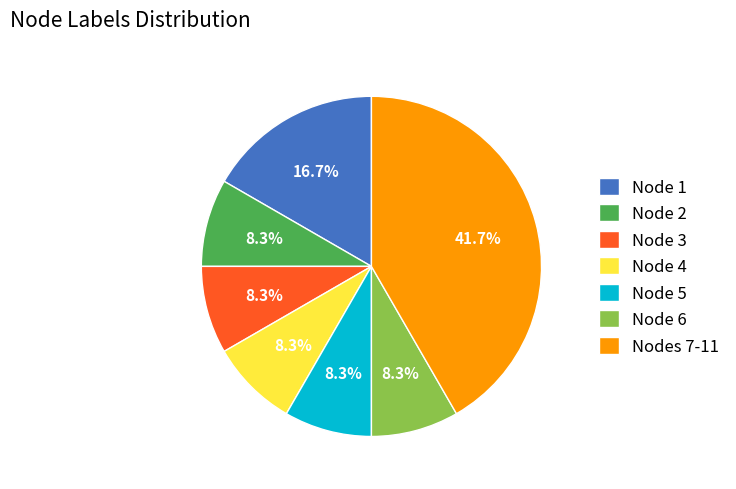

Which category has the biggest portion of the pie?

Nodes 7-11